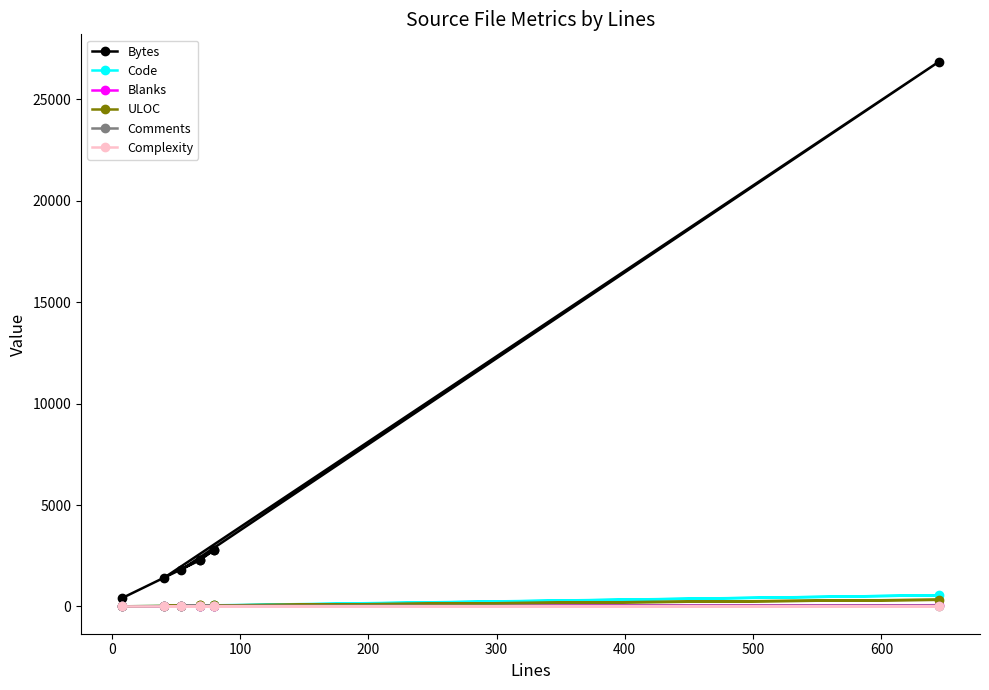

What is the maximum value for ULOC?

329